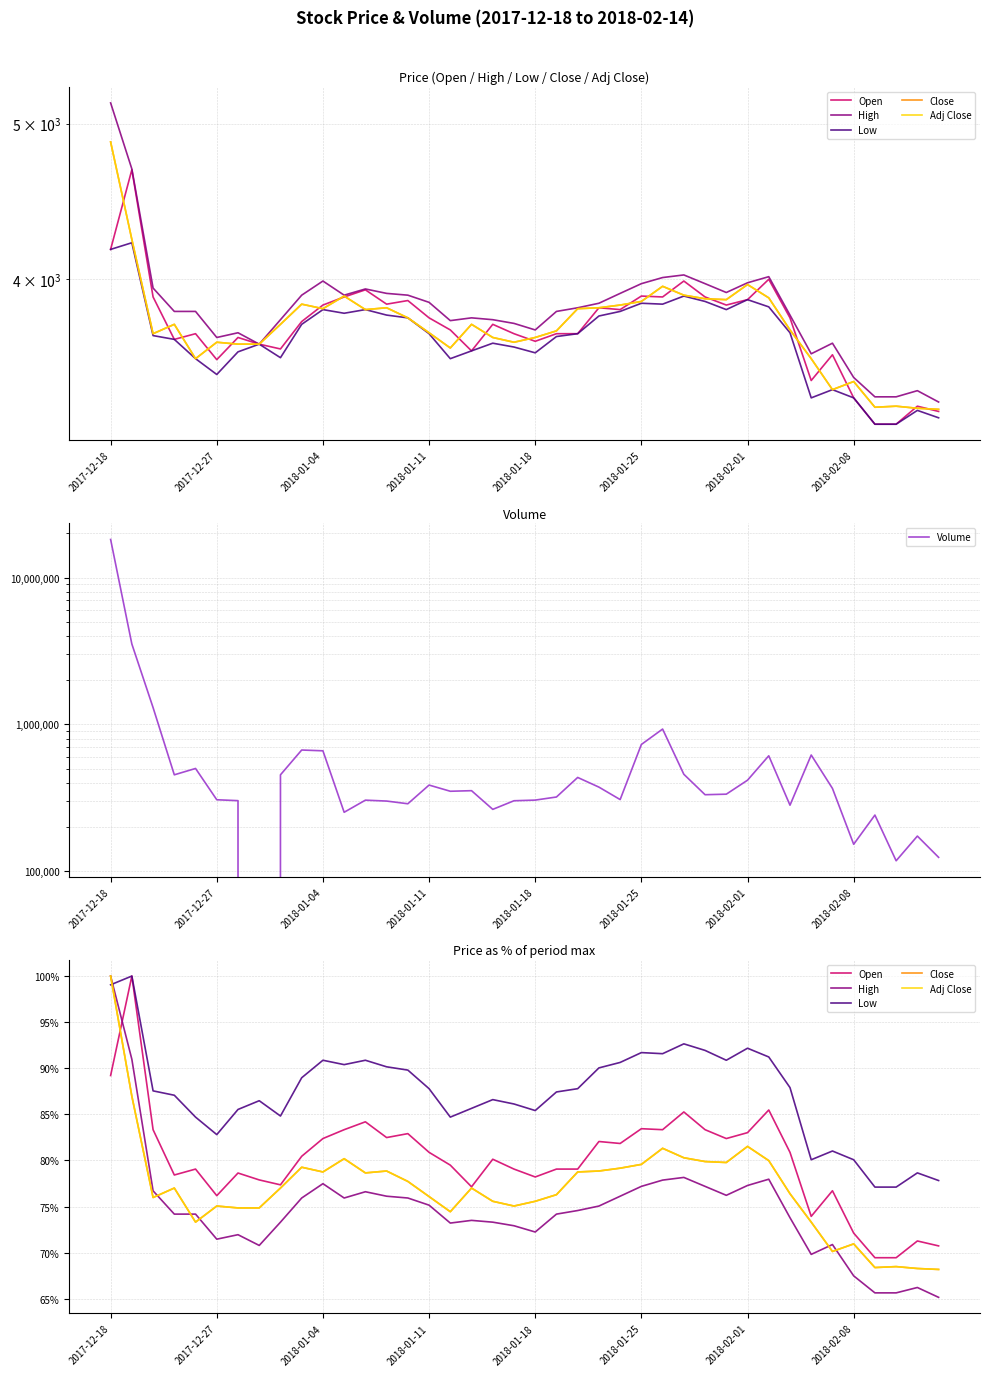

At which label does Adj Close reach its minimum?

39